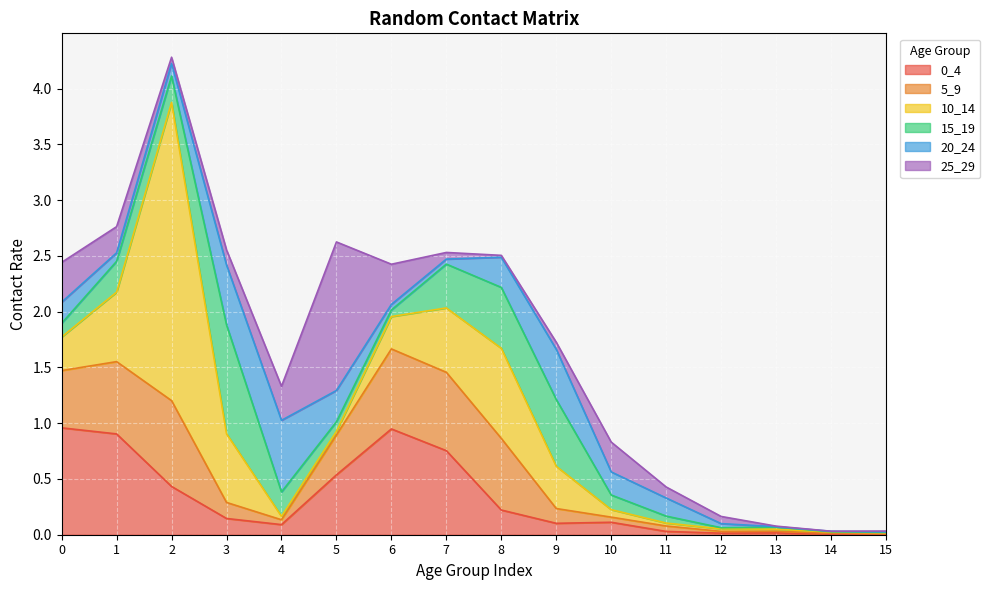

At 8, list the series in order from largest to smallest.

10_14, 5_9, 15_19, 20_24, 0_4, 25_29